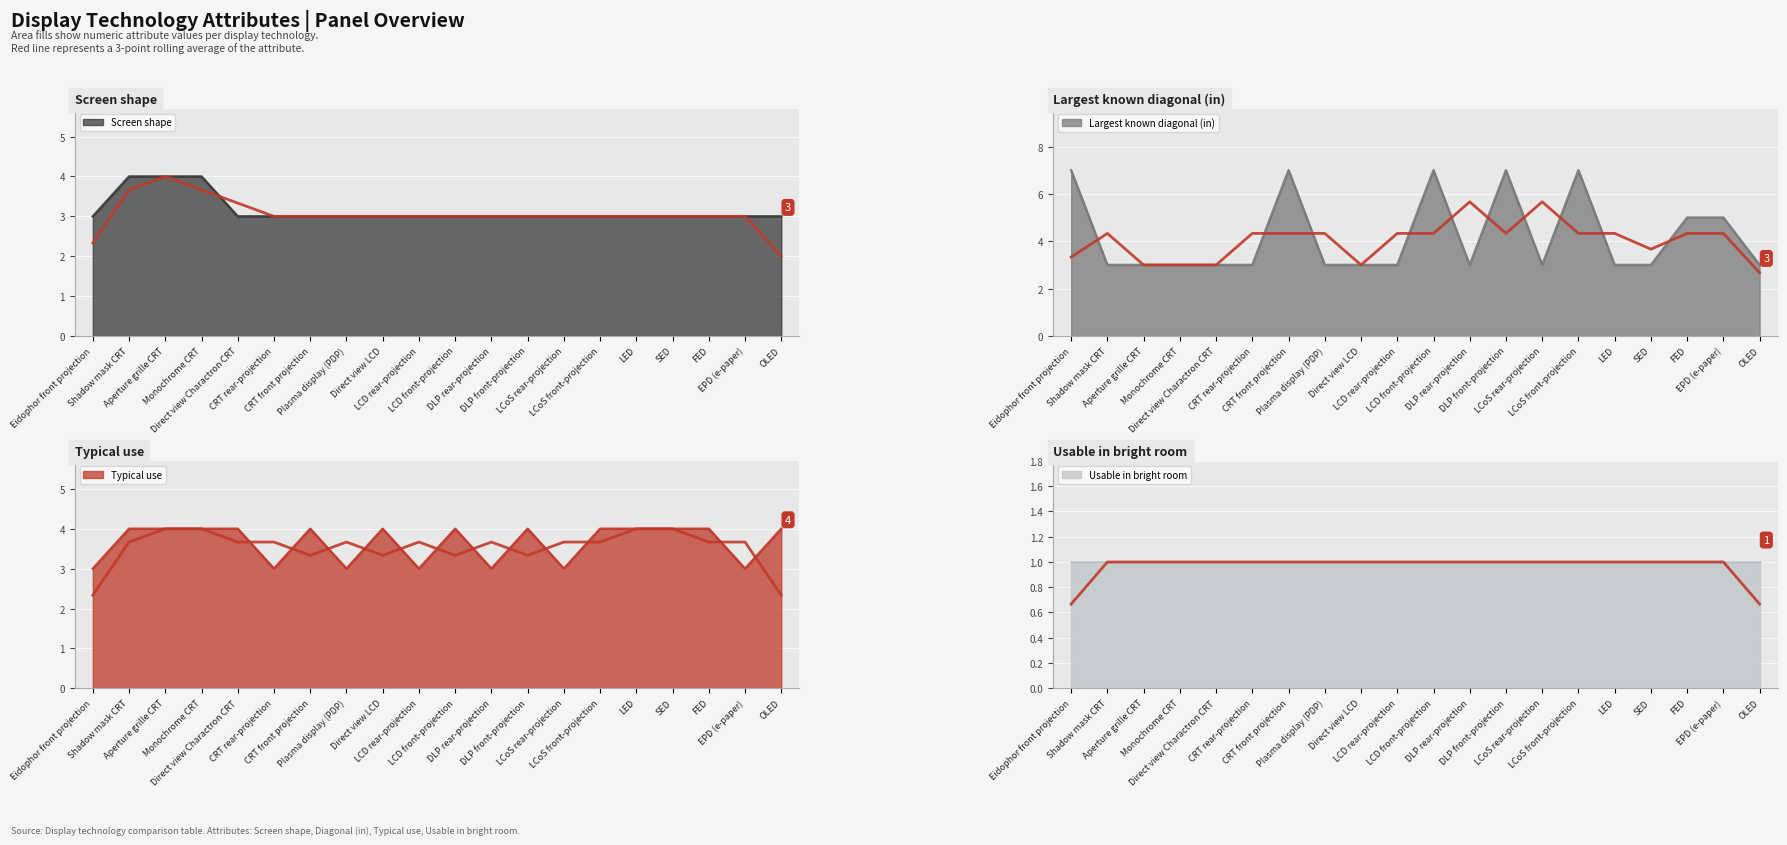

What is the minimum value for Screen shape?

3